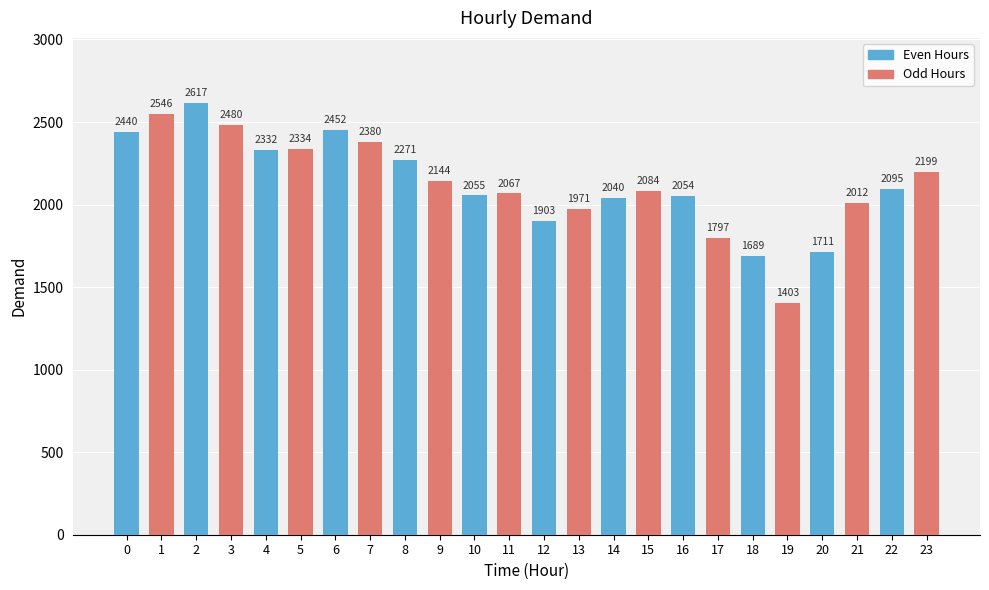

Rank the categories by value from lowest to highest.

19, 18, 20, 17, 12, 13, 21, 14, 16, 10, 11, 15, 22, 9, 23, 8, 4, 5, 7, 0, 6, 3, 1, 2